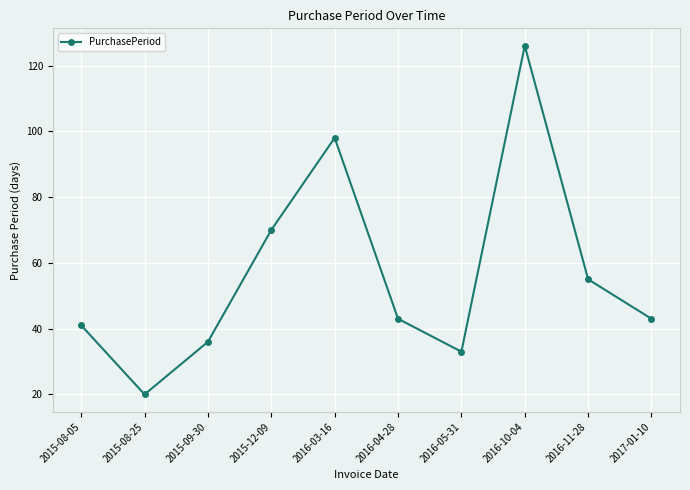

How many lines are shown in the chart?

1